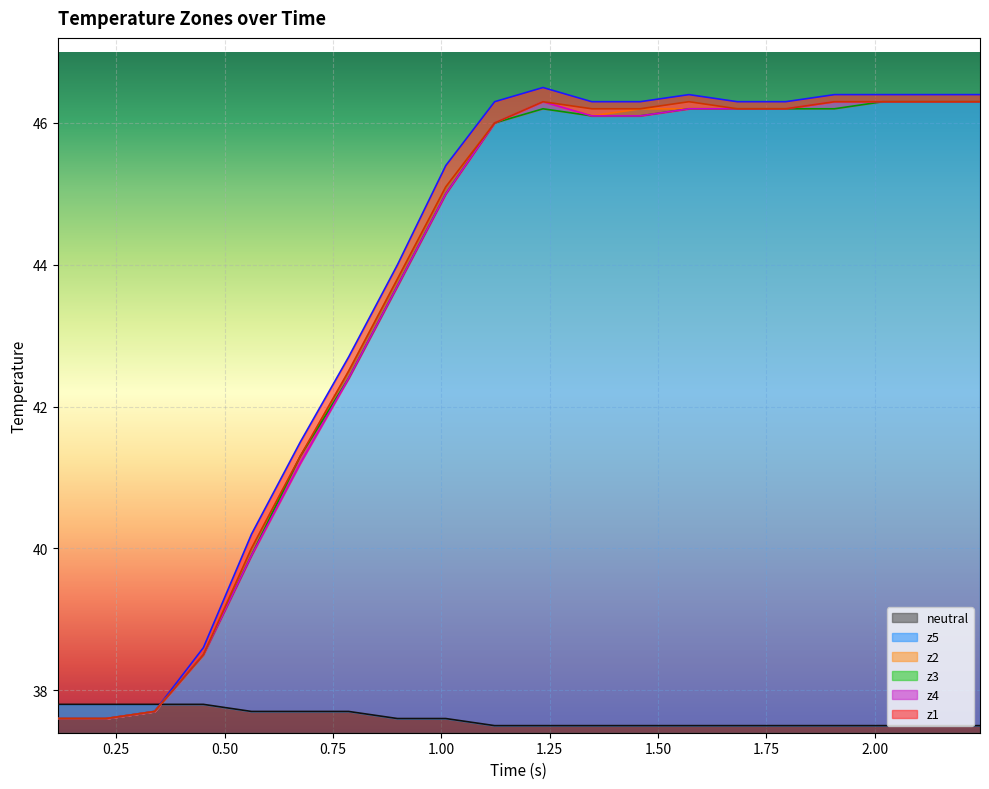

What is the highest value of the neutral series?

37.8